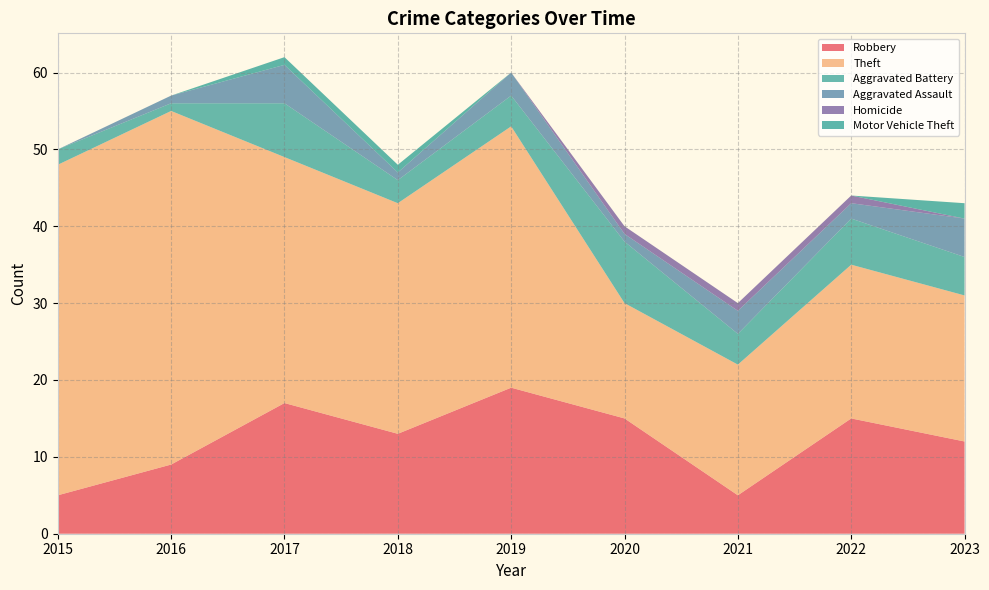

Reading left to right, what are all the values shown in this chart?

Robbery: 2015=5	2016=9	2017=17	2018=13	2019=19	2020=15	2021=5	2022=15	2023=12
Theft: 2015=43	2016=46	2017=32	2018=30	2019=34	2020=15	2021=17	2022=20	2023=19
Aggravated Battery: 2015=2	2016=1	2017=7	2018=3	2019=4	2020=8	2021=4	2022=6	2023=5
Aggravated Assault: 2015=0	2016=1	2017=5	2018=1	2019=3	2020=1	2021=3	2022=2	2023=5
Homicide: 2015=0	2016=0	2017=0	2018=0	2019=0	2020=1	2021=1	2022=1	2023=0
Motor Vehicle Theft: 2015=0	2016=0	2017=1	2018=1	2019=0	2020=0	2021=0	2022=0	2023=2